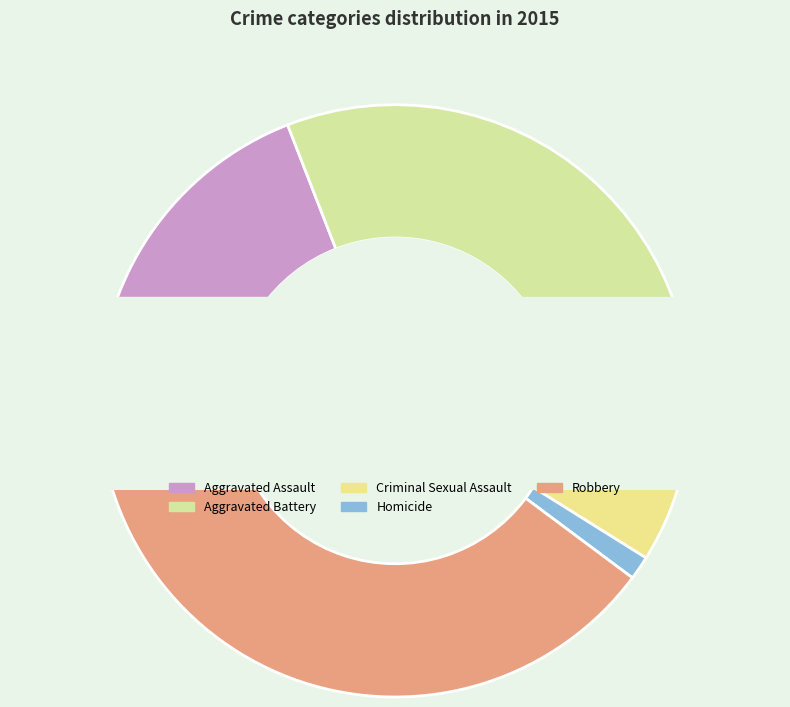

How many segments does this pie chart have?

5